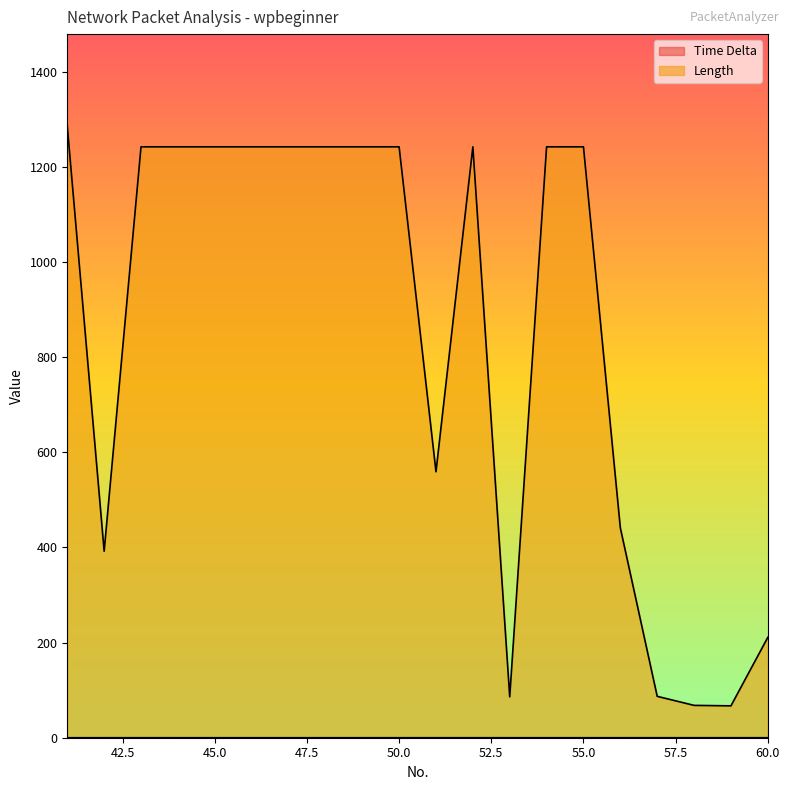

What is the value of the Length point at the 7th from the left?

1242.0